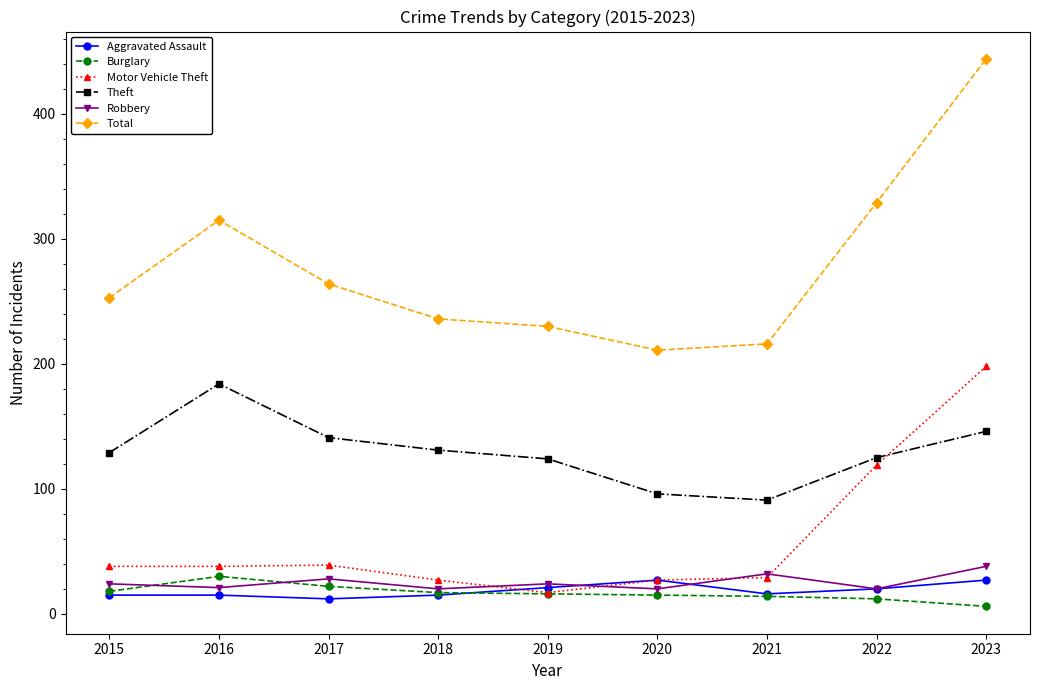

How many distinct data groups are displayed?

6